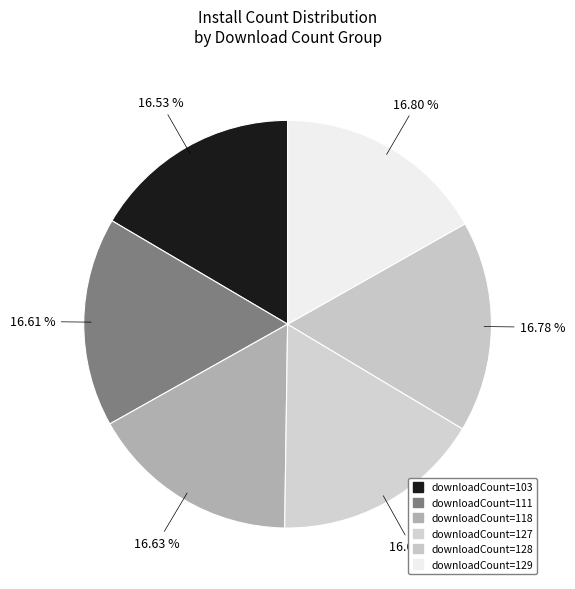

Count the number of slices in the pie.

6